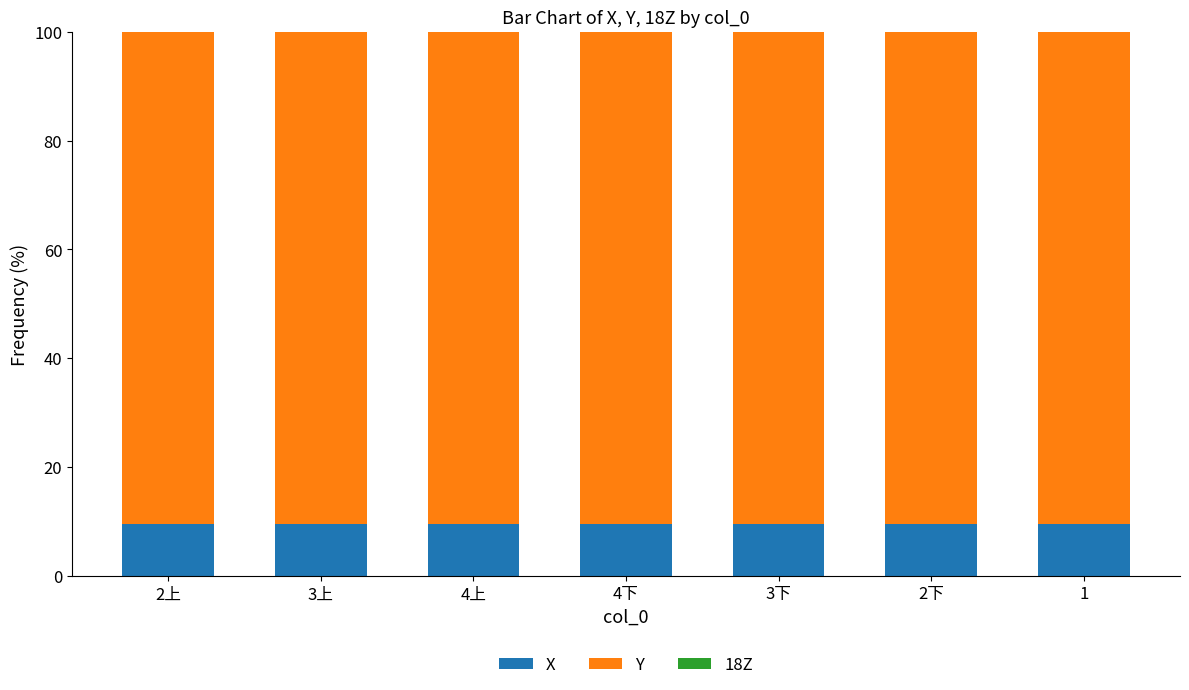

The value of X at 3上 is 9.6. True or false?

True